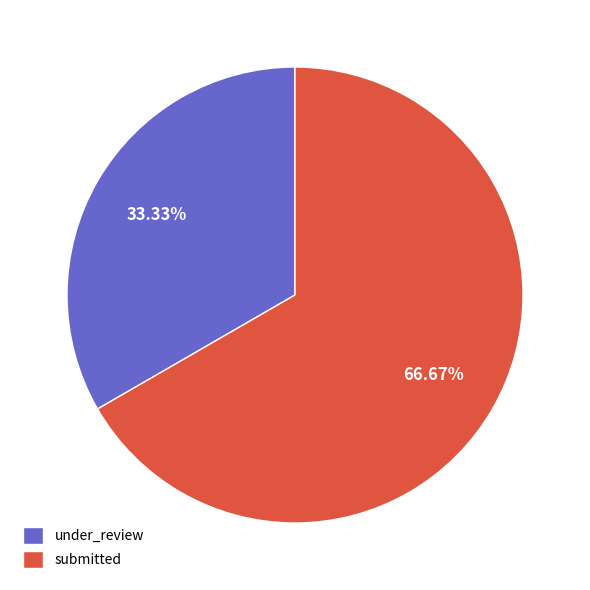

What percentage is NOT represented by submitted?

33.3%